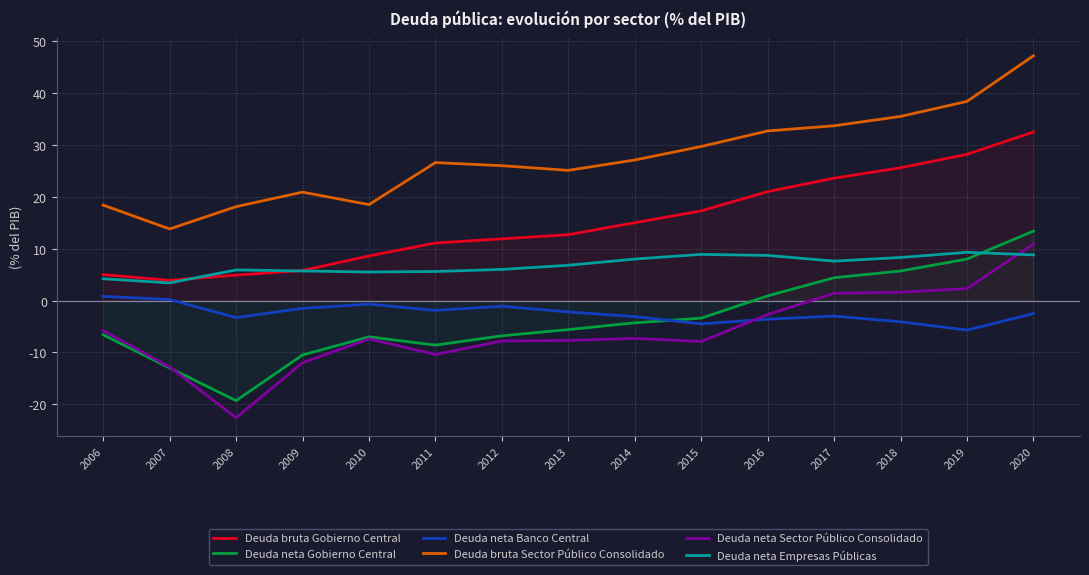

Reading right to left, what are all the values shown in this chart?

Deuda bruta Gobierno Central: 2020=32.5	2019=28.2	2018=25.6	2017=23.6	2016=21.0	2015=17.3	2014=15.0	2013=12.7	2012=11.9	2011=11.1	2010=8.6	2009=5.8	2008=4.9	2007=3.9	2006=5.0
Deuda neta Gobierno Central: 2020=13.4	2019=8.0	2018=5.7	2017=4.4	2016=0.9	2015=-3.4	2014=-4.3	2013=-5.6	2012=-6.8	2011=-8.6	2010=-7.0	2009=-10.5	2008=-19.3	2007=-13.0	2006=-6.6
Deuda neta Banco Central: 2020=-2.5	2019=-5.7	2018=-4.1	2017=-3.0	2016=-3.6	2015=-4.5	2014=-3.1	2013=-2.2	2012=-1.1	2011=-1.9	2010=-0.7	2009=-1.5	2008=-3.3	2007=0.2	2006=0.8
Deuda bruta Sector Público Consolidado: 2020=47.2	2019=38.4	2018=35.5	2017=33.7	2016=32.7	2015=29.7	2014=27.1	2013=25.1	2012=26.0	2011=26.6	2010=18.5	2009=20.9	2008=18.1	2007=13.8	2006=18.4
Deuda neta Sector Público Consolidado: 2020=10.9	2019=2.3	2018=1.6	2017=1.4	2016=-2.7	2015=-7.9	2014=-7.3	2013=-7.7	2012=-7.8	2011=-10.4	2010=-7.4	2009=-12.0	2008=-22.6	2007=-12.8	2006=-5.8
Deuda neta Empresas Públicas: 2020=8.8	2019=9.3	2018=8.3	2017=7.6	2016=8.7	2015=8.9	2014=8.0	2013=6.8	2012=6.0	2011=5.6	2010=5.5	2009=5.7	2008=5.9	2007=3.4	2006=4.2